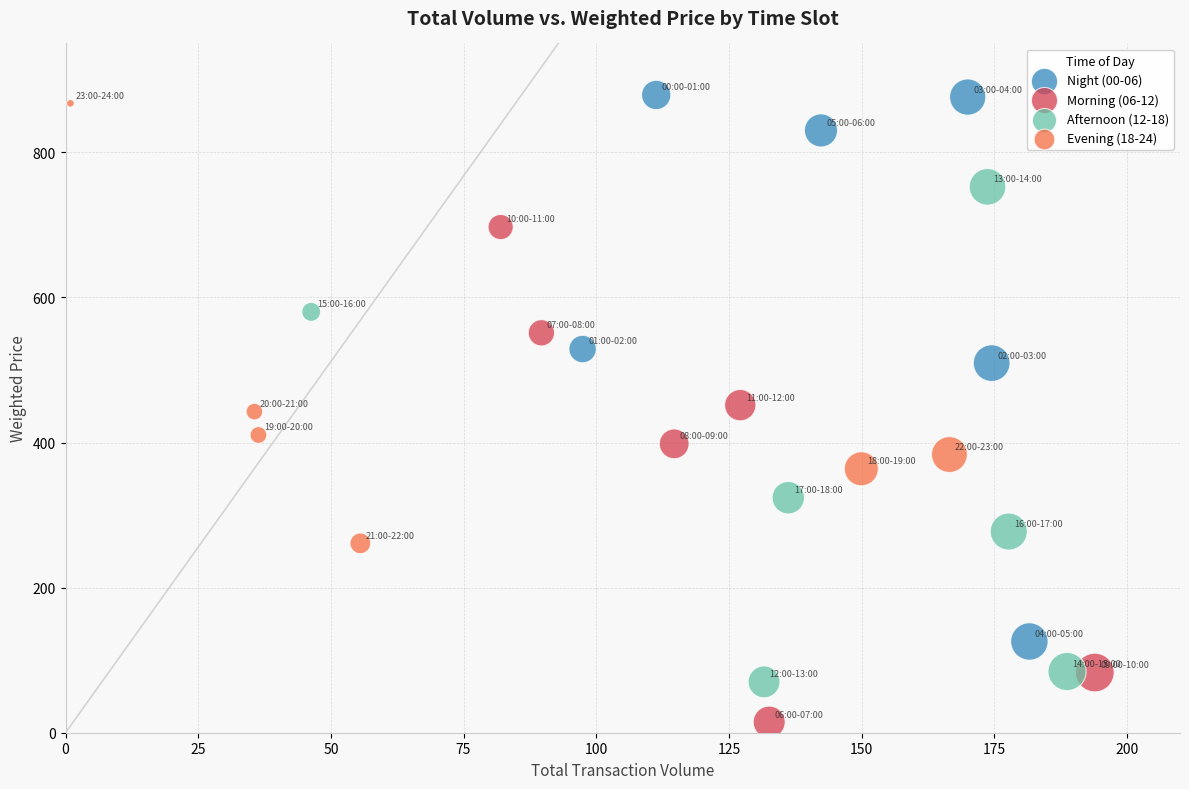

What are all the series names shown in the legend?

Night (00-06), Morning (06-12), Afternoon (12-18), Evening (18-24)